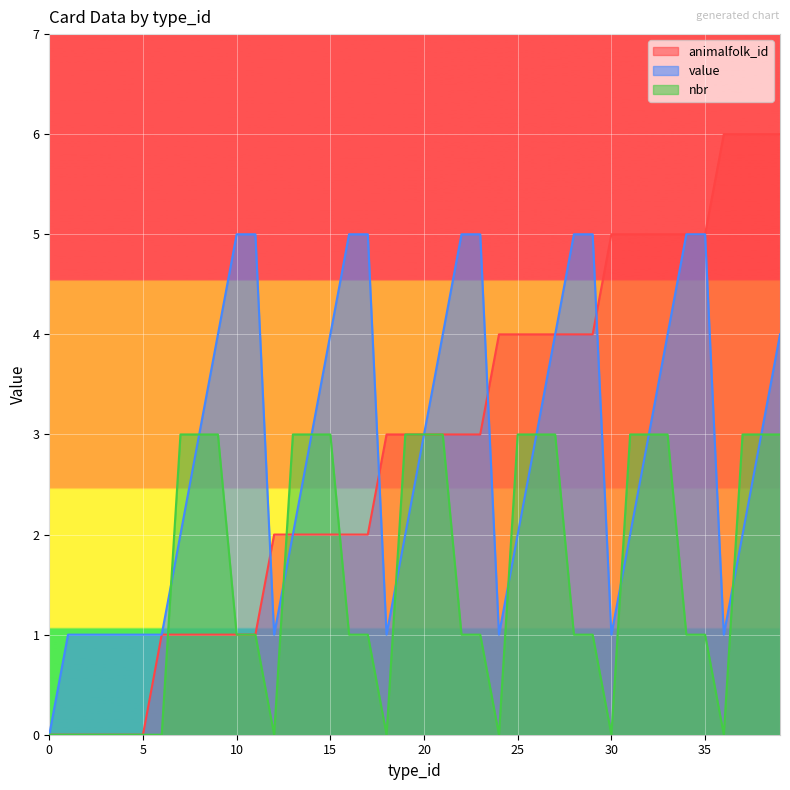

The animalfolk_id series shows 0 at 5. True or false?

True